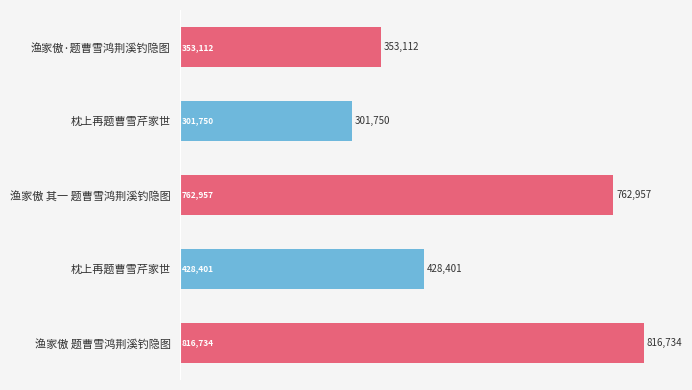

Count the number of data series in this chart.

1